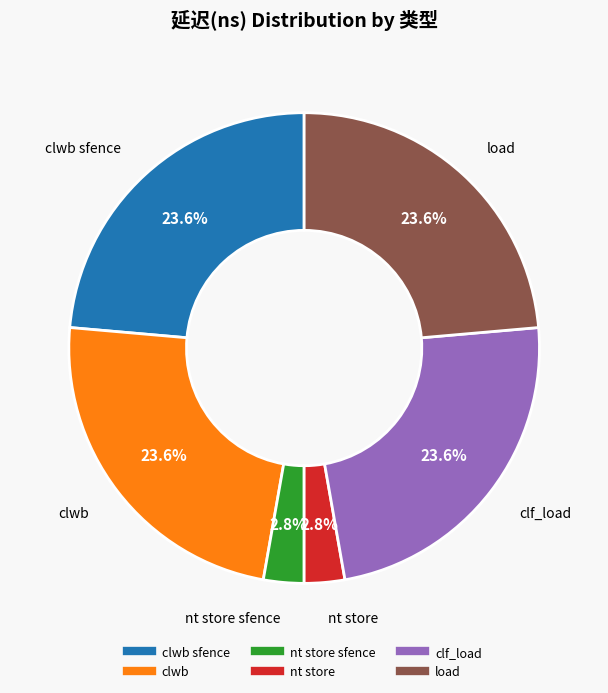

Does any single category account for the majority?

No